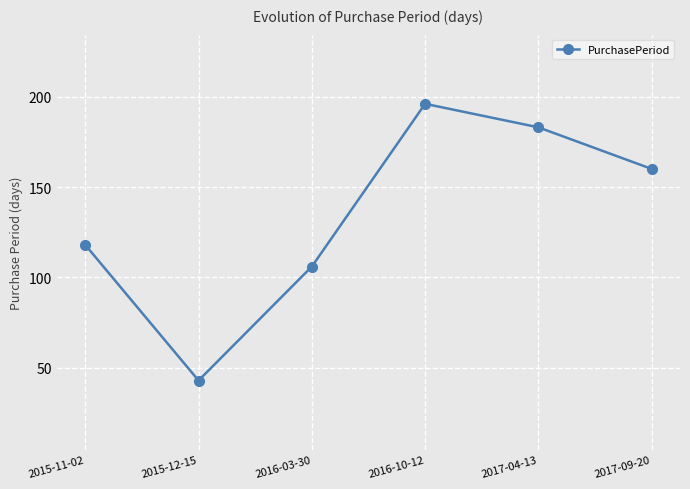

Reading left to right, extract all data points from this chart.

118	43	106	196	183	160